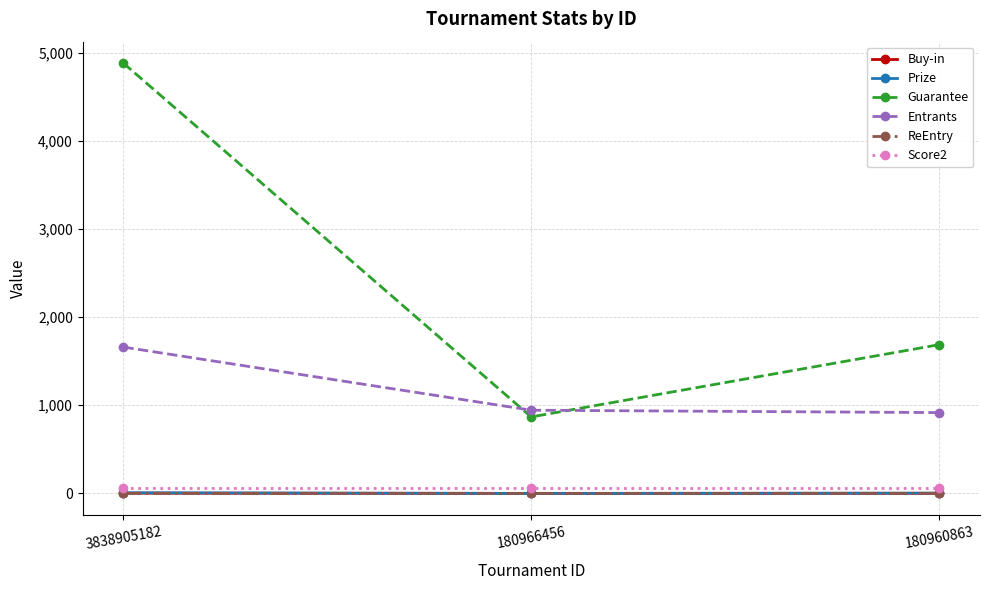

The Guarantee series shows 1706.6 at 3838905182. True or false?

False